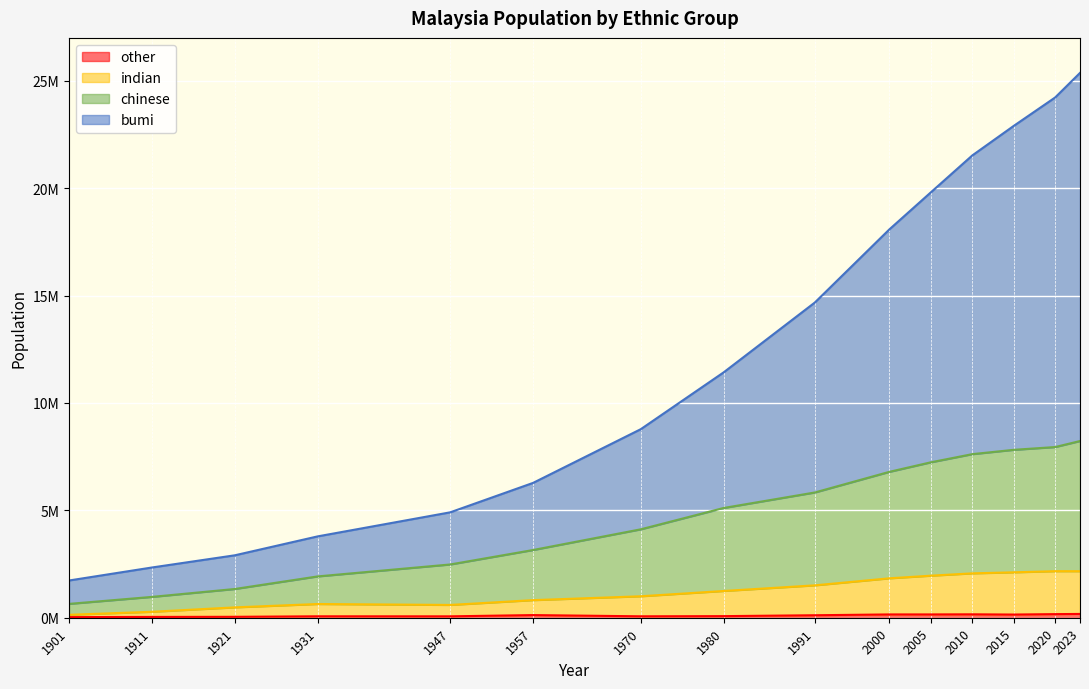

Count the number of data series in this chart.

4